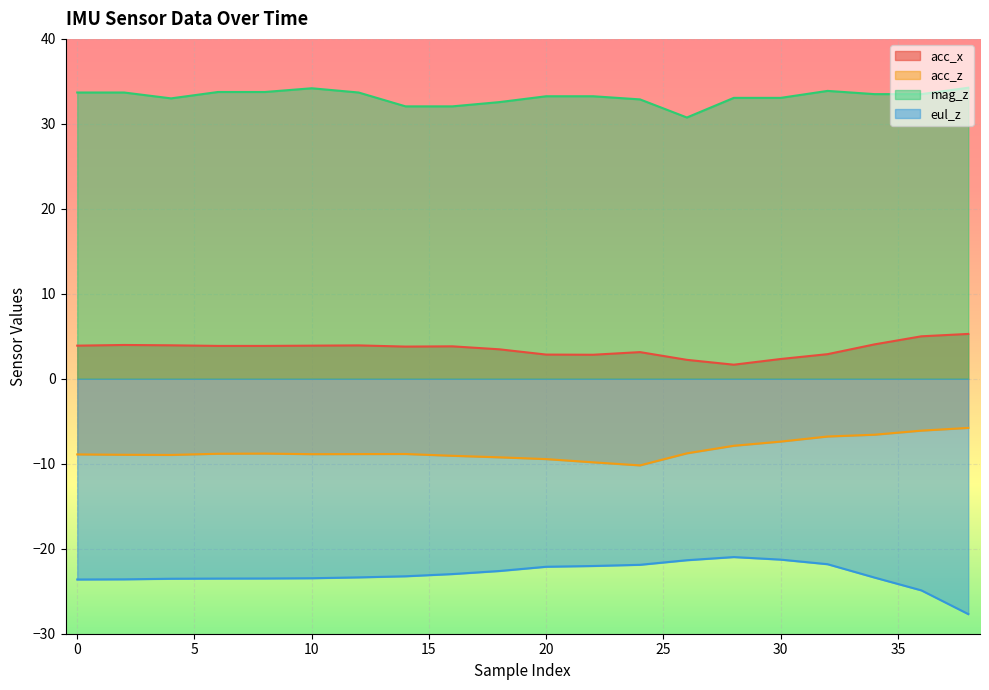

Reading right to left, transcribe all the data shown in this chart.

acc_x: 38=5.3	36=5.0	34=4.0	32=2.9	30=2.3	28=1.7	26=2.2	24=3.1	22=2.8	20=2.9	18=3.5	16=3.8	14=3.8	12=3.9	10=3.9	8=3.9	6=3.9	4=3.9	2=4.0	0=3.9
acc_z: 38=-5.8	36=-6.1	34=-6.6	32=-6.8	30=-7.4	28=-7.9	26=-8.8	24=-10.2	22=-9.8	20=-9.4	18=-9.2	16=-9.1	14=-8.8	12=-8.9	10=-8.9	8=-8.8	6=-8.8	4=-9.0	2=-8.9	0=-8.9
mag_z: 38=34.2	36=33.5	34=33.5	32=33.9	30=33.1	28=33.1	26=30.8	24=32.9	22=33.2	20=33.2	18=32.6	16=32.1	14=32.1	12=33.7	10=34.2	8=33.8	6=33.8	4=33.0	2=33.7	0=33.7
eul_z: 38=-27.7	36=-24.9	34=-23.4	32=-21.8	30=-21.3	28=-21.0	26=-21.4	24=-21.9	22=-22.0	20=-22.1	18=-22.6	16=-23.0	14=-23.2	12=-23.4	10=-23.5	8=-23.5	6=-23.5	4=-23.5	2=-23.6	0=-23.6